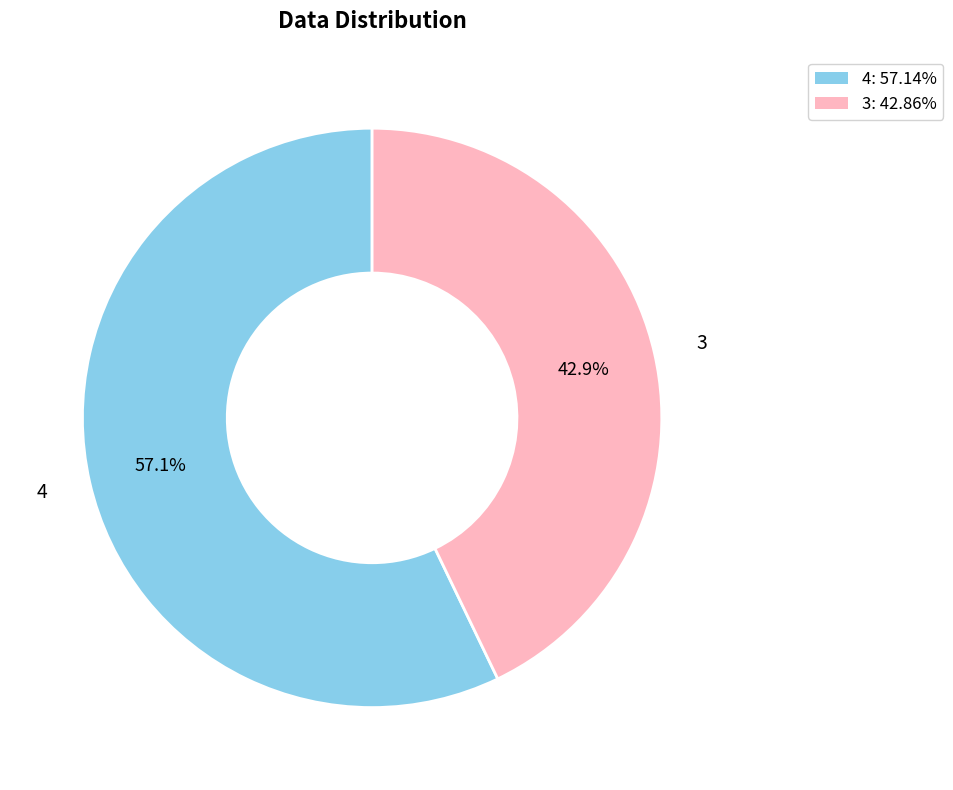

Combined, what portion of the pie is 4 and 3?

100.0%